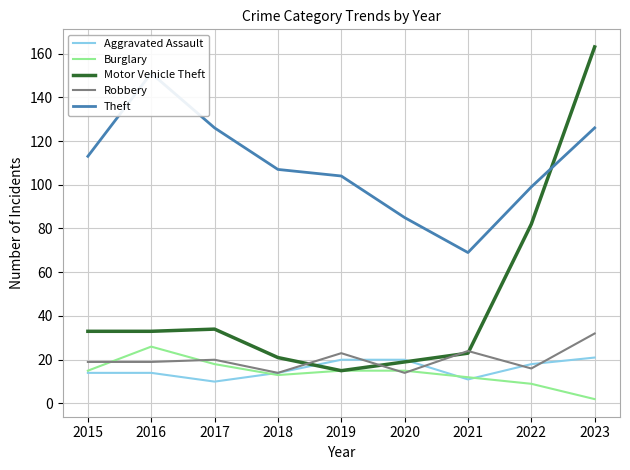

Reading right to left, transcribe all the data shown in this chart.

Aggravated Assault: 2023=21	2022=18	2021=11	2020=20	2019=20	2018=14	2017=10	2016=14	2015=14
Burglary: 2023=2	2022=9	2021=12	2020=15	2019=15	2018=13	2017=18	2016=26	2015=15
Motor Vehicle Theft: 2023=163	2022=82	2021=23	2020=19	2019=15	2018=21	2017=34	2016=33	2015=33
Robbery: 2023=32	2022=16	2021=24	2020=14	2019=23	2018=14	2017=20	2016=19	2015=19
Theft: 2023=126	2022=99	2021=69	2020=85	2019=104	2018=107	2017=126	2016=151	2015=113